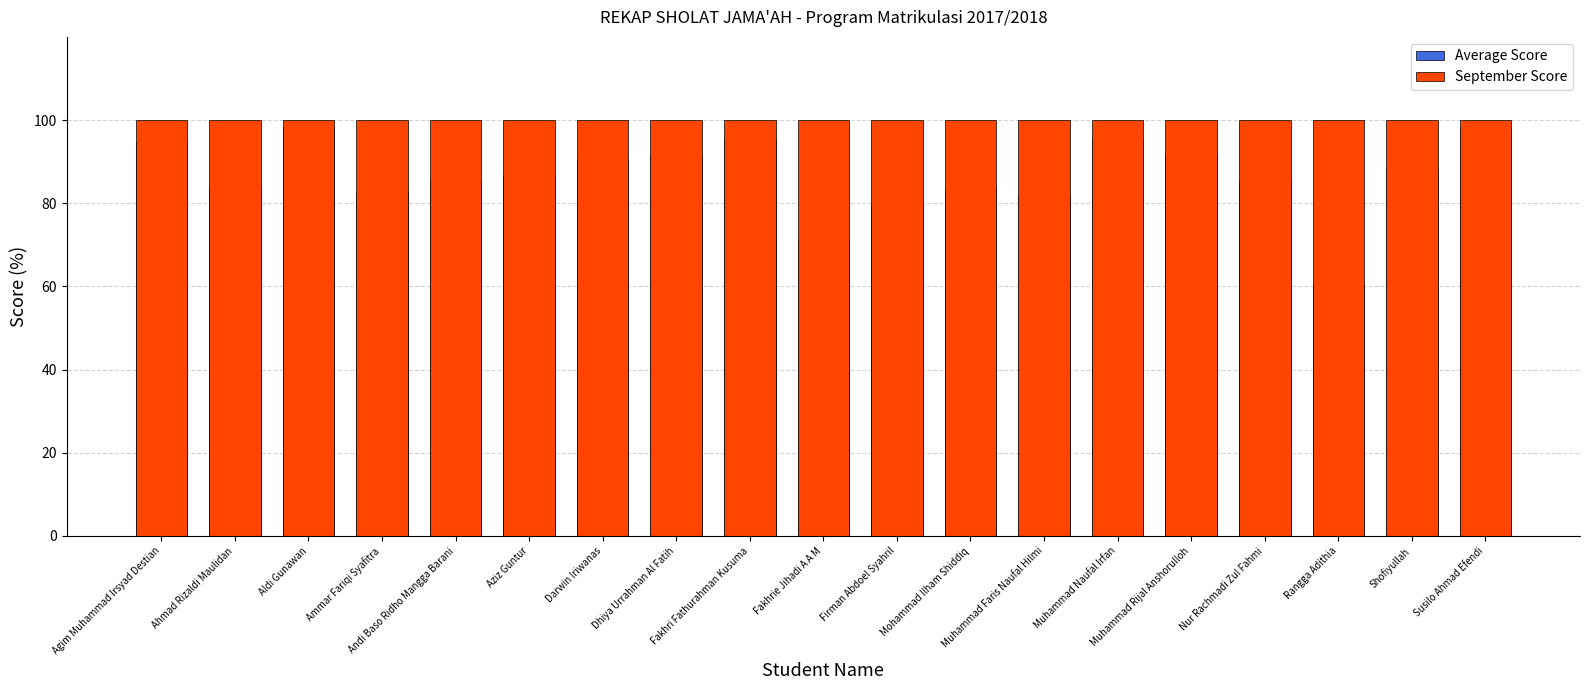

List the series in order of their peak value, highest first.

September Score, Average Score